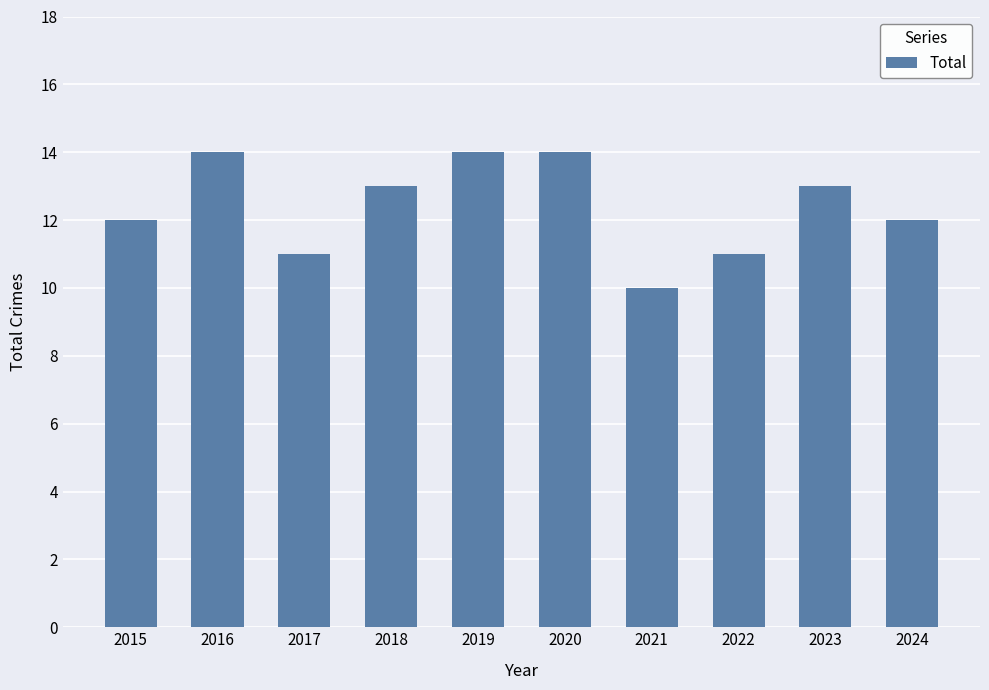

What is the maximum value shown in the chart?

14